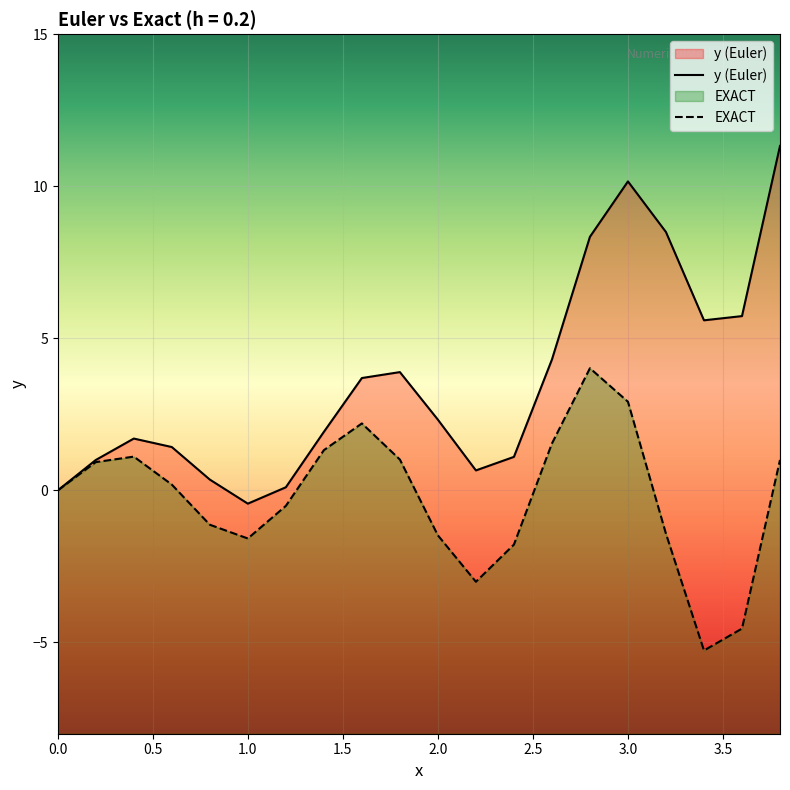

Between 0.6 and 3.6, which series saw the biggest shift?

EXACT